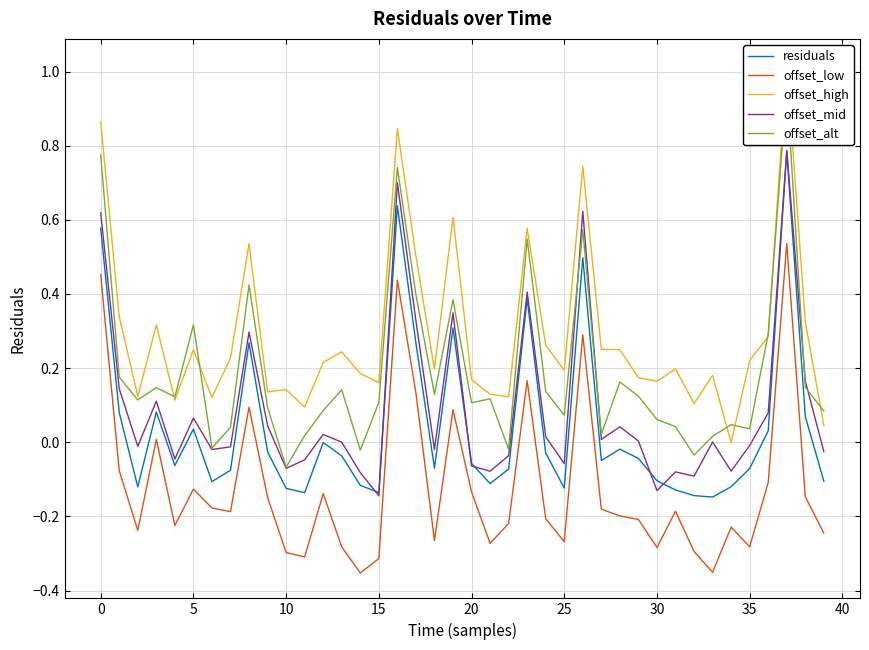

What is the maximum value for offset_mid?

0.8